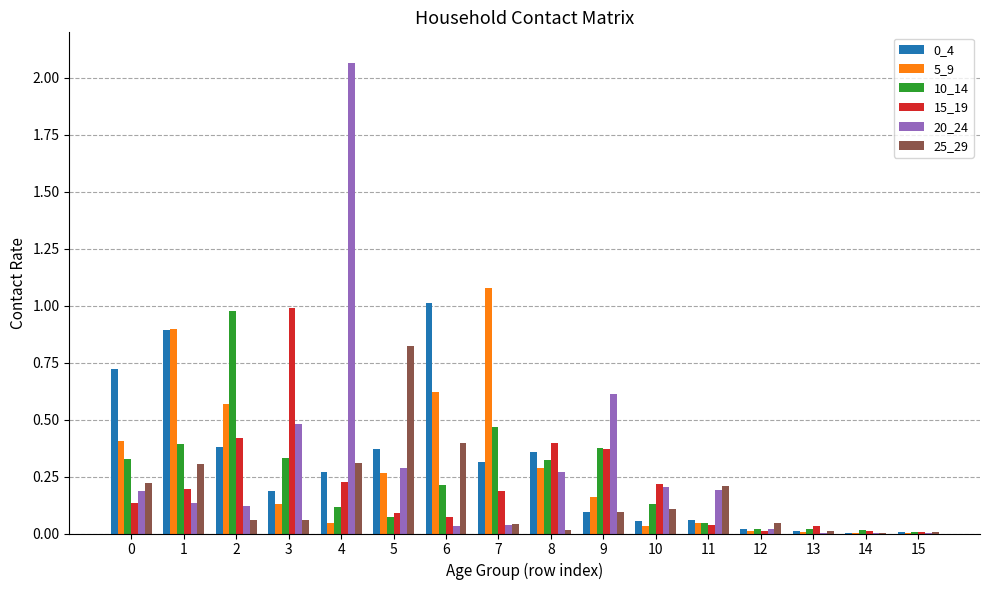

What is the sum of all 5_9 values?

4.6